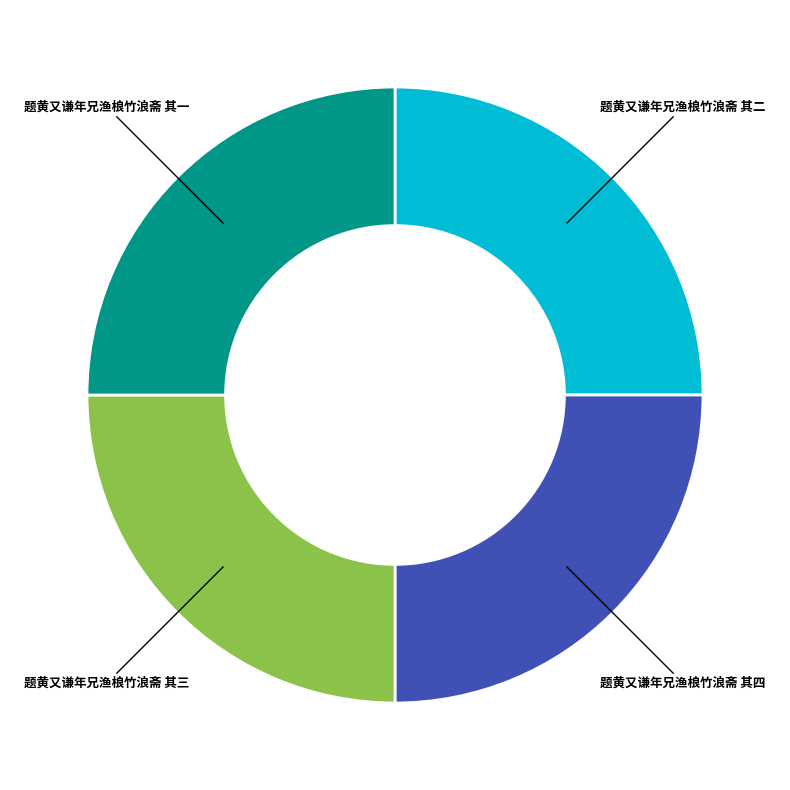

Approximately how many times larger is the value at 题黄又谦年兄渔桹竹浪斋 其四 compared to 题黄又谦年兄渔桹竹浪斋 其三?

1.0